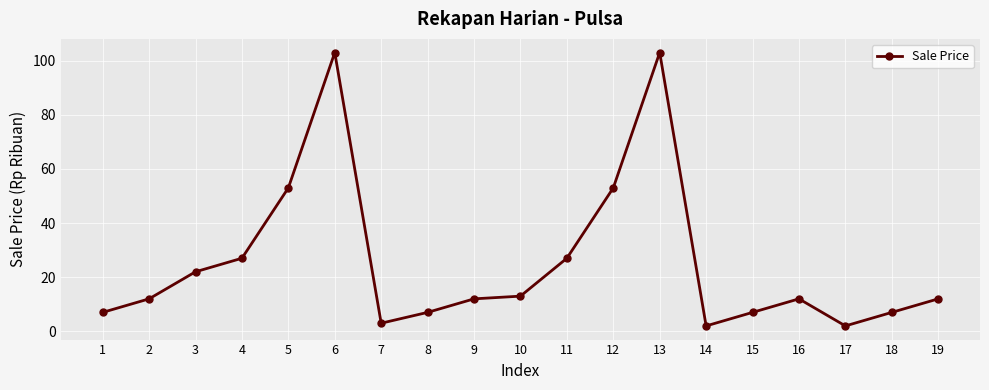

What is the maximum value shown in the chart?

103